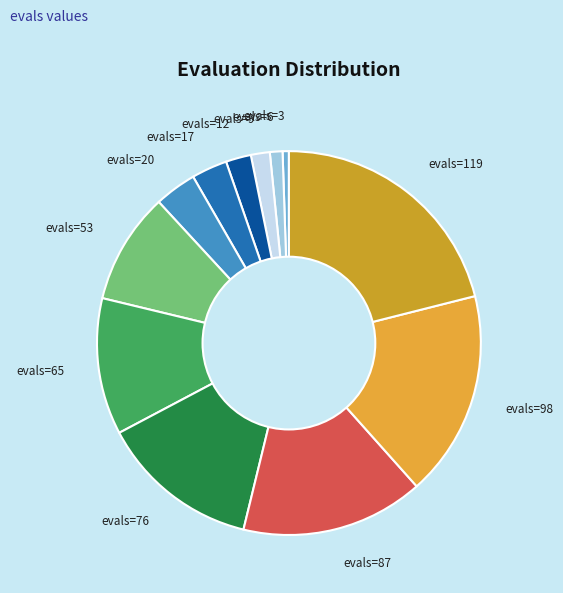

Count the number of slices in the pie.

12